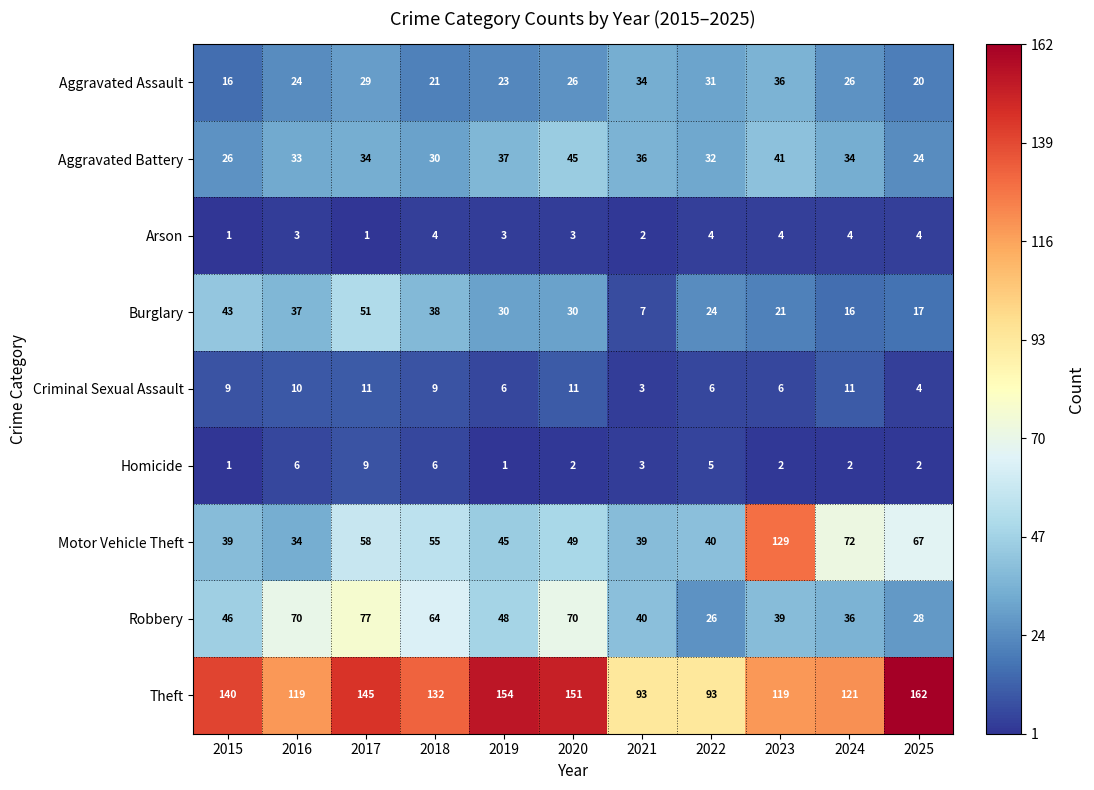

Which series changed the most between 2022 and 2023?

Motor Vehicle Theft